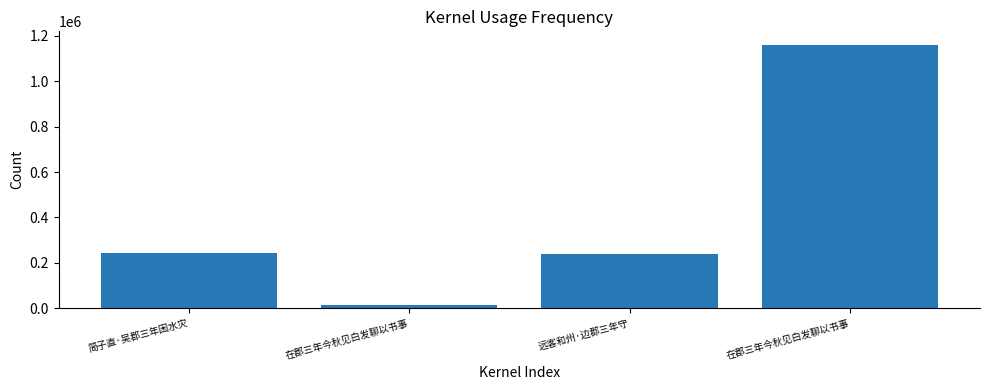

Reading left to right, transcribe all the data shown in this chart.

245523	13802	238210	1162158